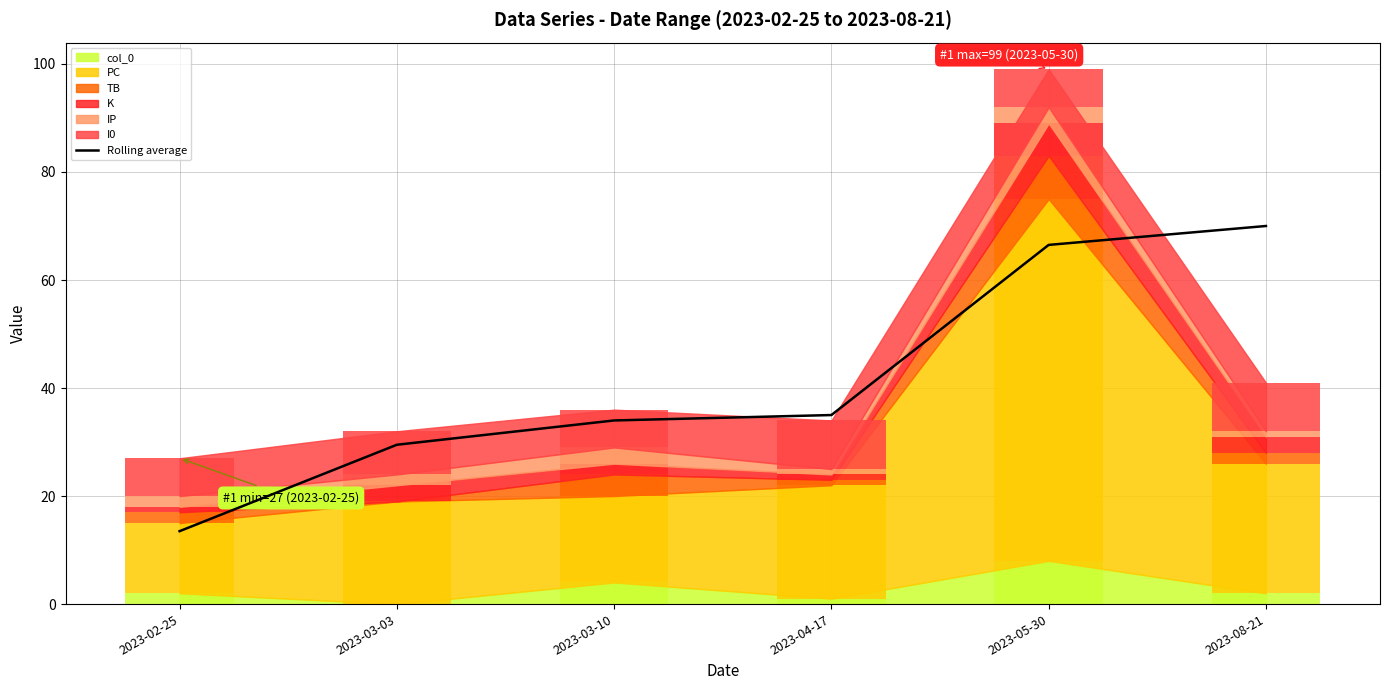

Reading left to right, transcribe all the data shown in this chart.

13.5	29.5	34.0	35.0	66.5	70.0